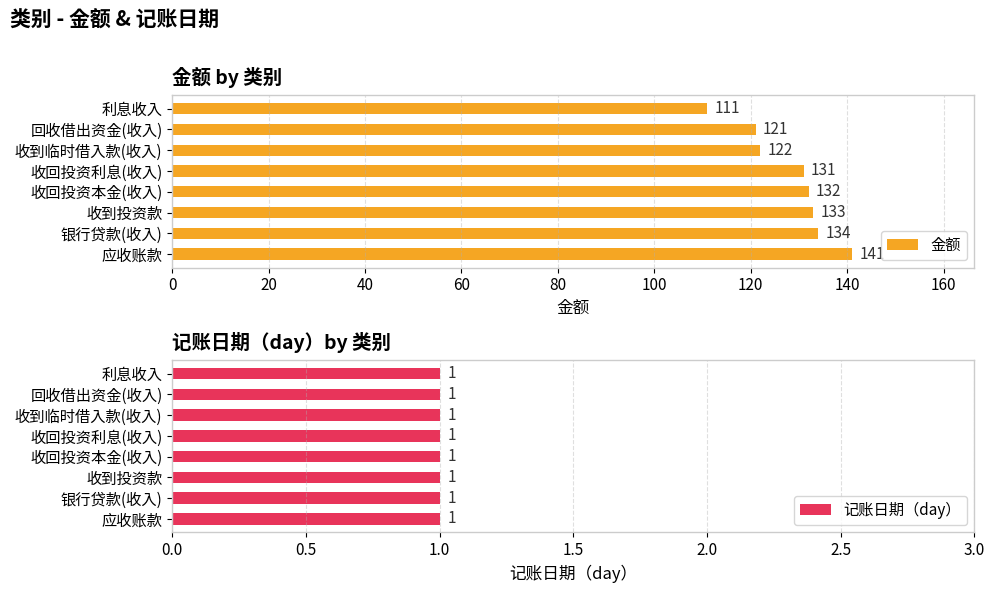

Rank the series by their maximum value, from lowest to highest.

记账日期（day）, 金额